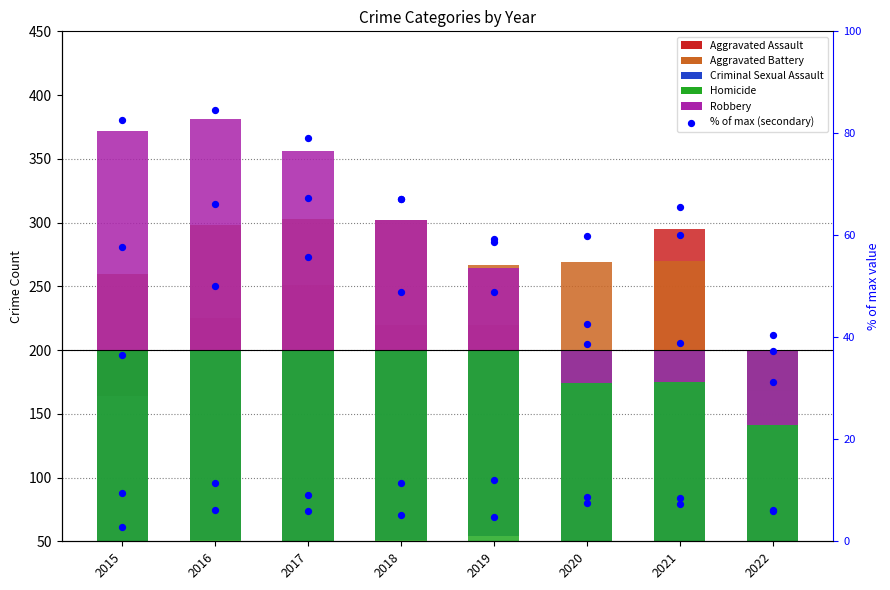

What are all the series names shown in the legend?

Aggravated Assault, Aggravated Battery, Criminal Sexual Assault, Homicide, Robbery